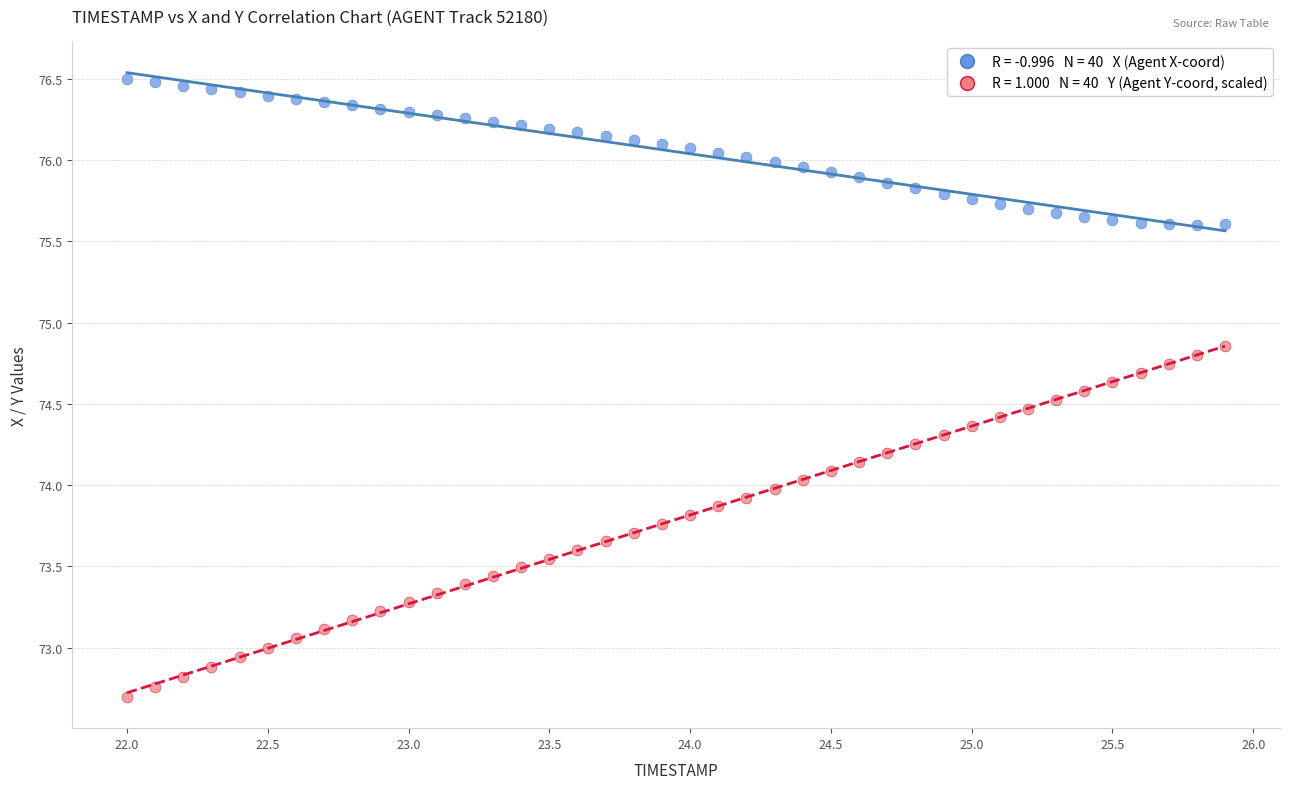

Across all data points, what is the range of Y values (max minus min)?

3.8